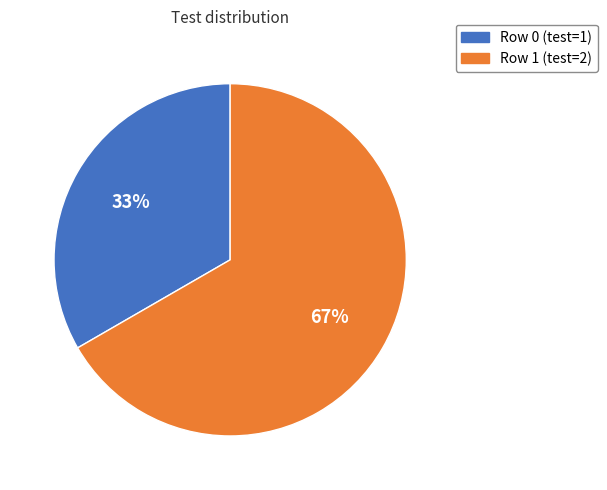

Is there any slice that represents more than half of the pie?

Yes